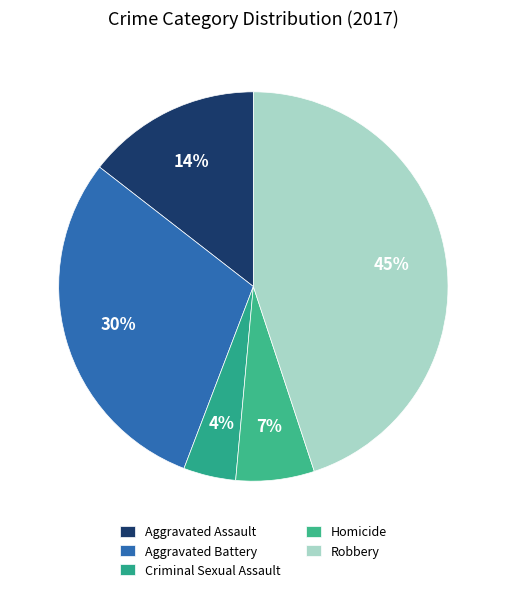

How many slices are in this pie chart?

5